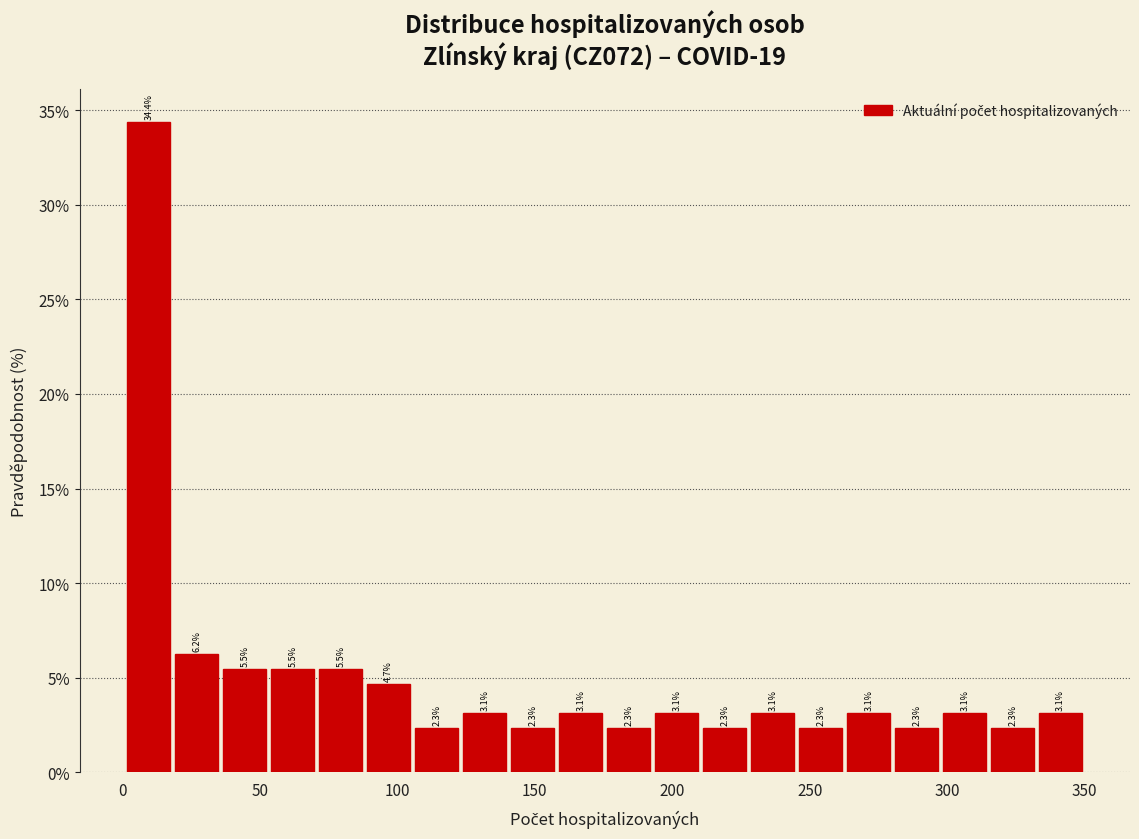

Around what value on the x-axis is the tallest bar? Give the approximate position of its centre, as read against the axis.

10